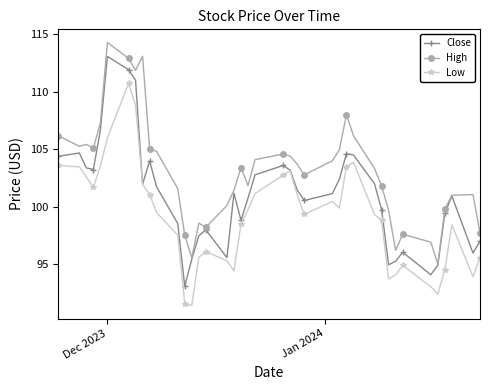

What is the minimum value shown in the chart?

91.4